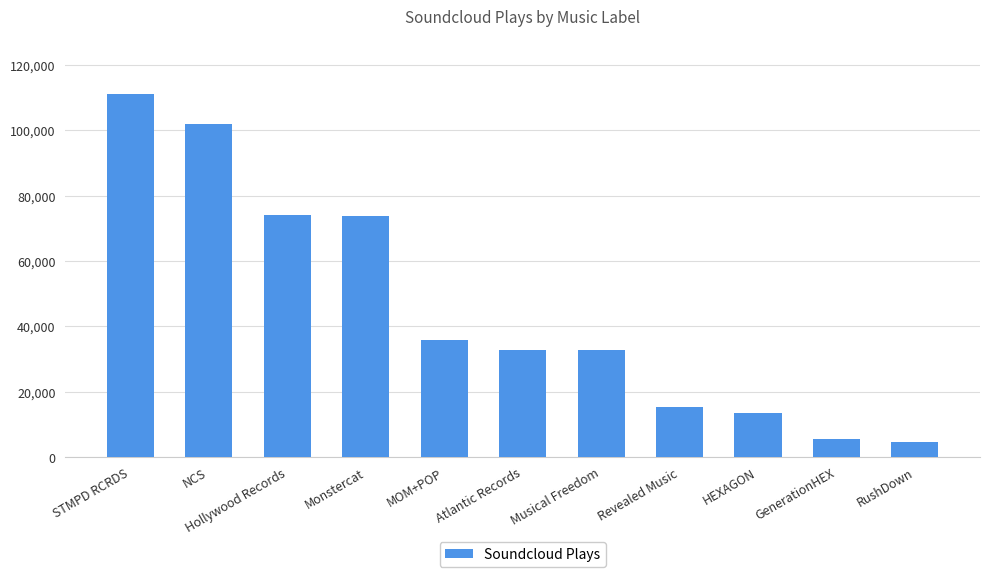

Is it true that the value at NCS is 101736?

True